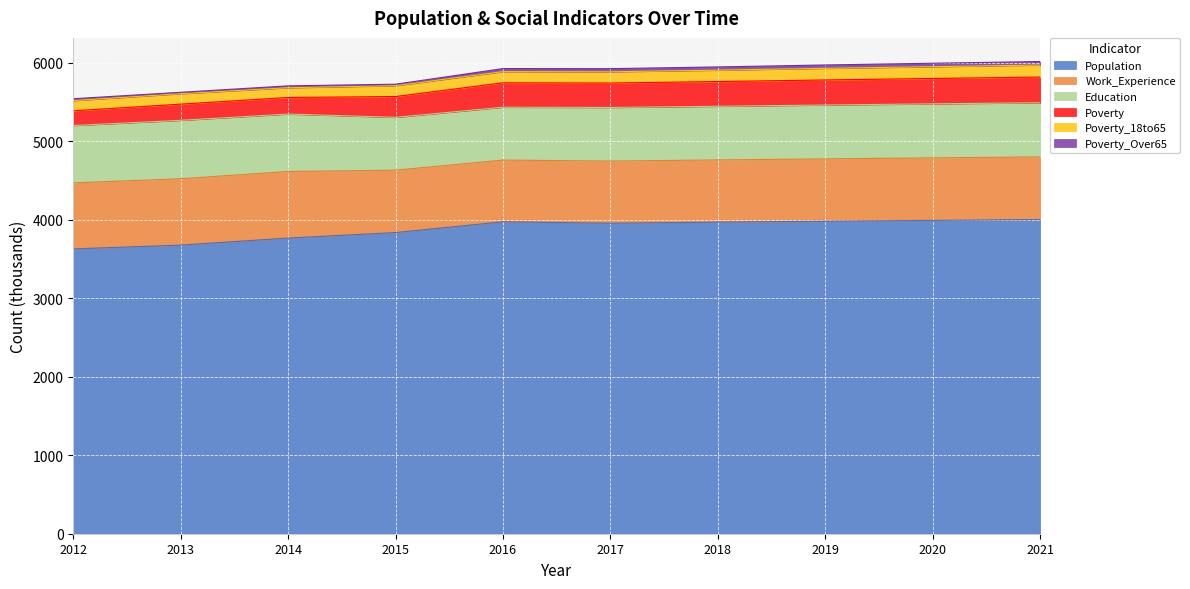

Is the value of Work_Experience at 2015 greater than the value of Population at 2021?

No